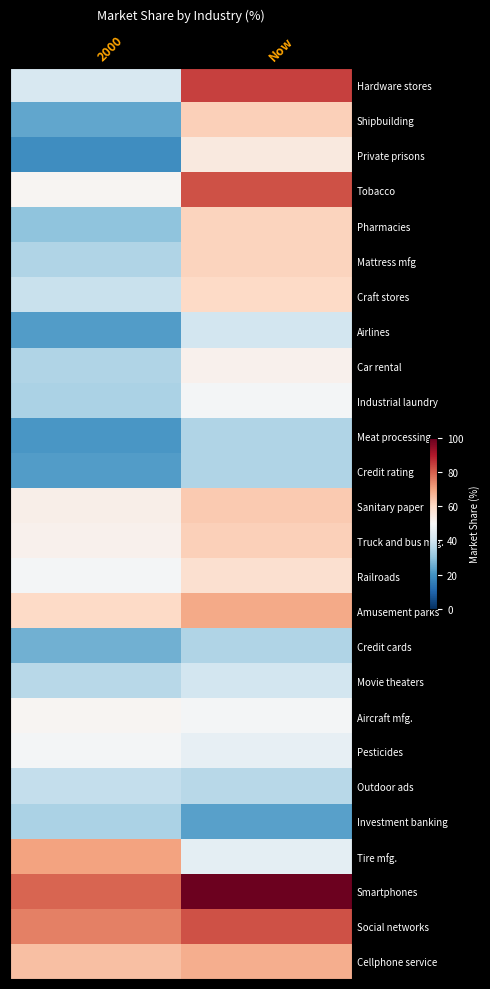

List the series in order of their peak value, lowest first.

Investment banking, Meat processing, Credit rating, Credit cards, Outdoor ads, Airlines, Movie theaters, Industrial laundry, Pesticides, Aircraft mfg., Car rental, Private prisons, Railroads, Craft stores, Pharmacies, Mattress mfg, Shipbuilding, Truck and bus mfg., Sanitary paper, Cellphone service, Amusement parks, Tire mfg., Tobacco, Social networks, Hardware stores, Smartphones